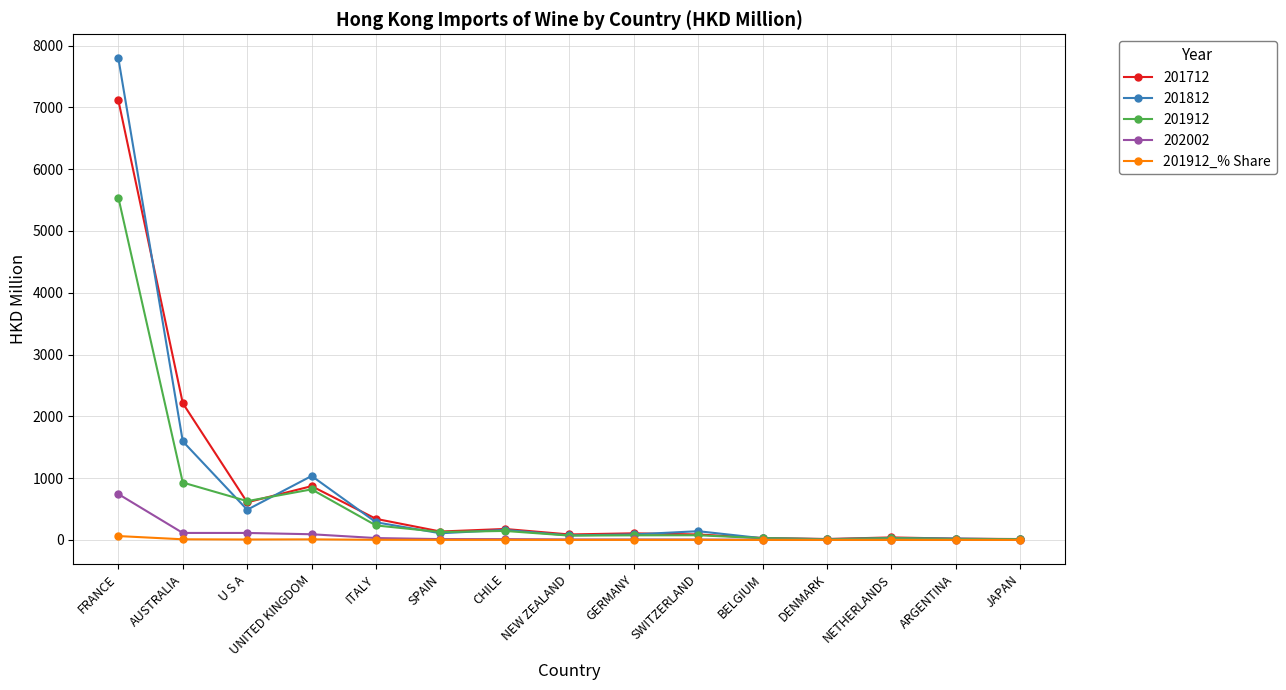

Is it true that 201912 equals 929.0 at AUSTRALIA?

True